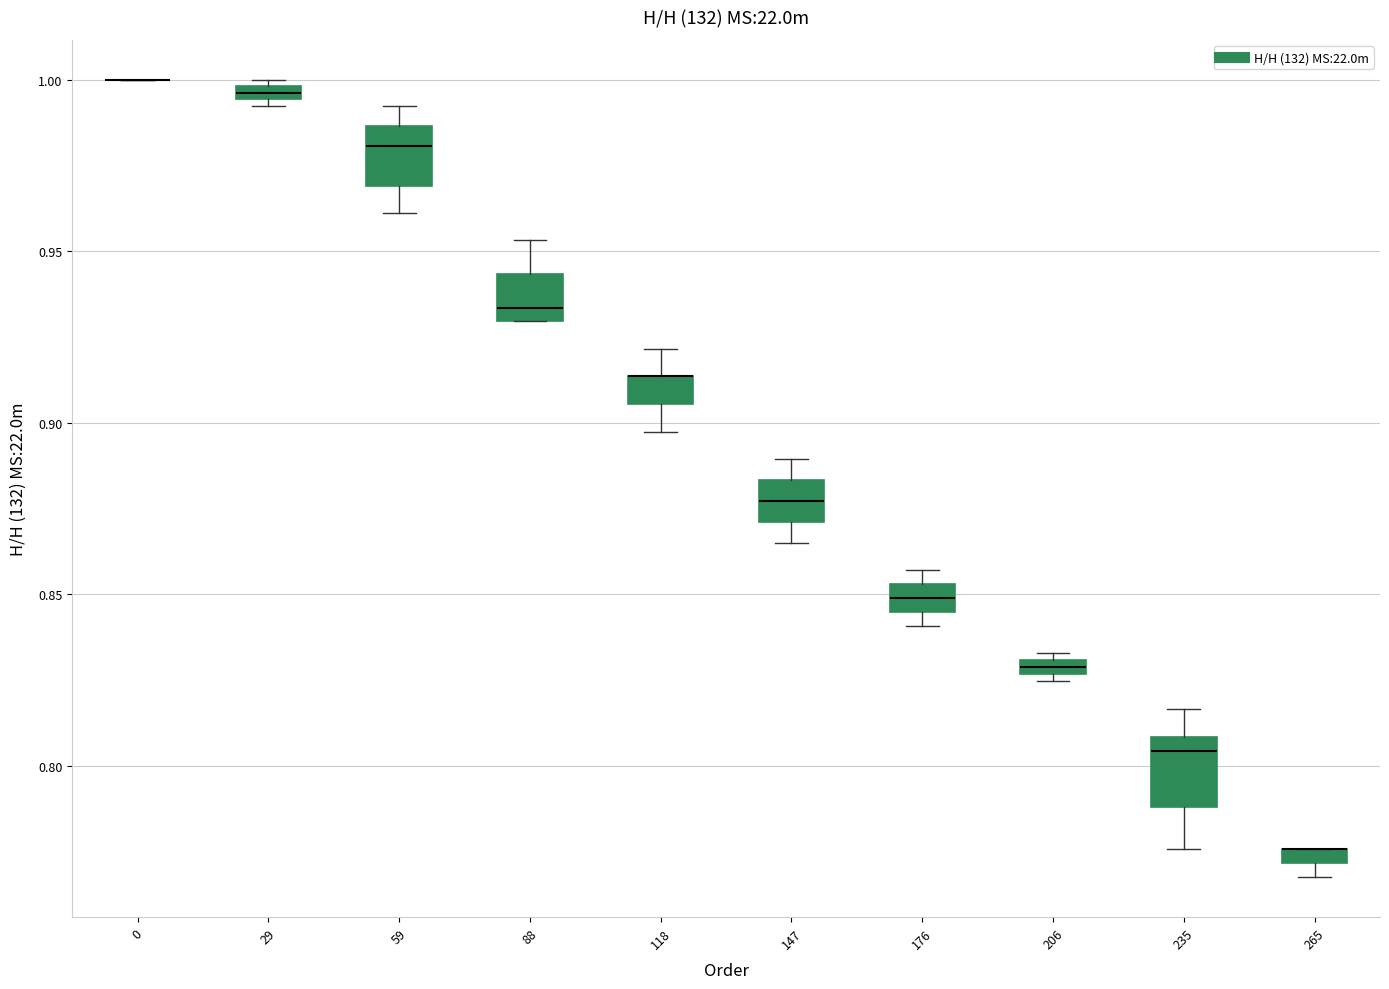

Where is the lower edge of the box at x = 29 on the y-axis? The values are not printed on the chart, so give them approximately, as read against the axis.

0.995